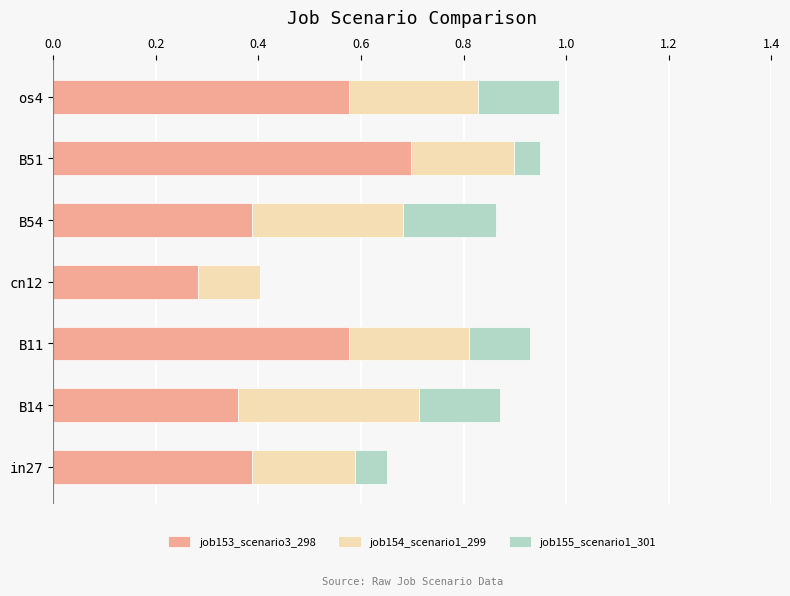

Is it true that job153_scenario3_298 equals 0.4 at B14?

True